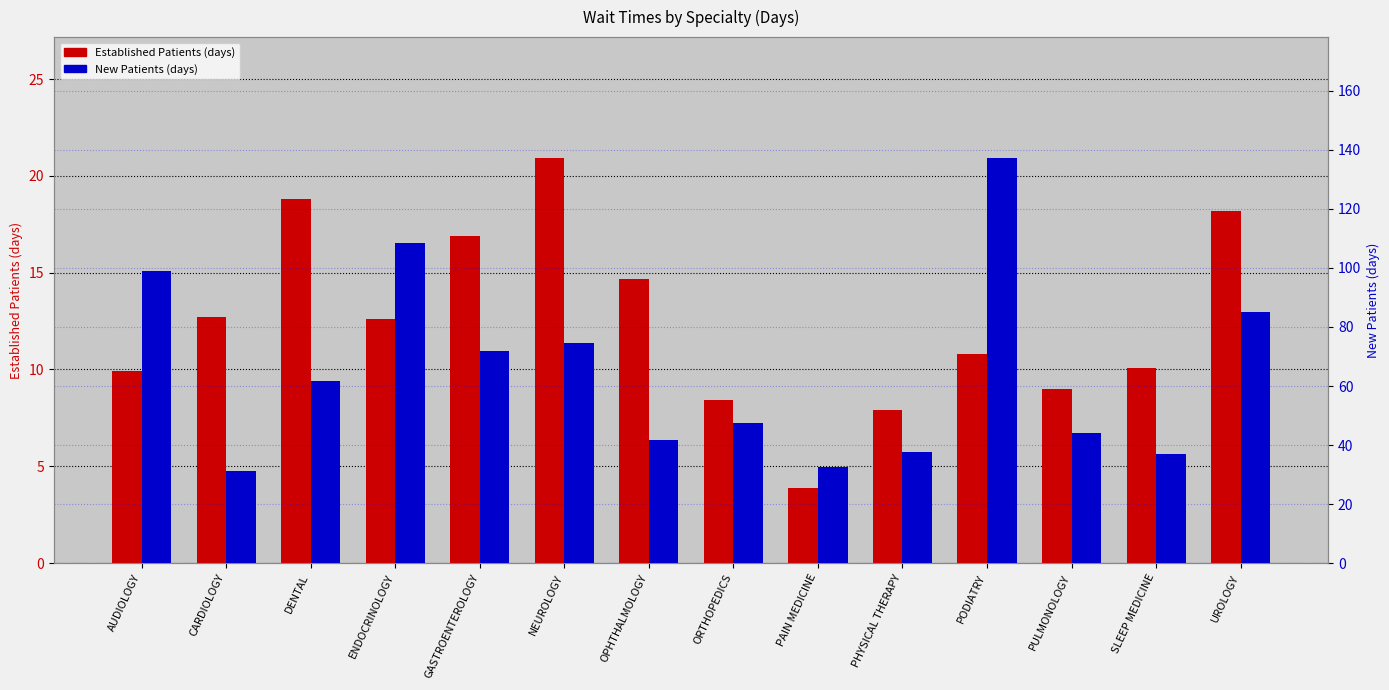

What is the difference between the maximum and minimum values in the New Patients series?

105.8